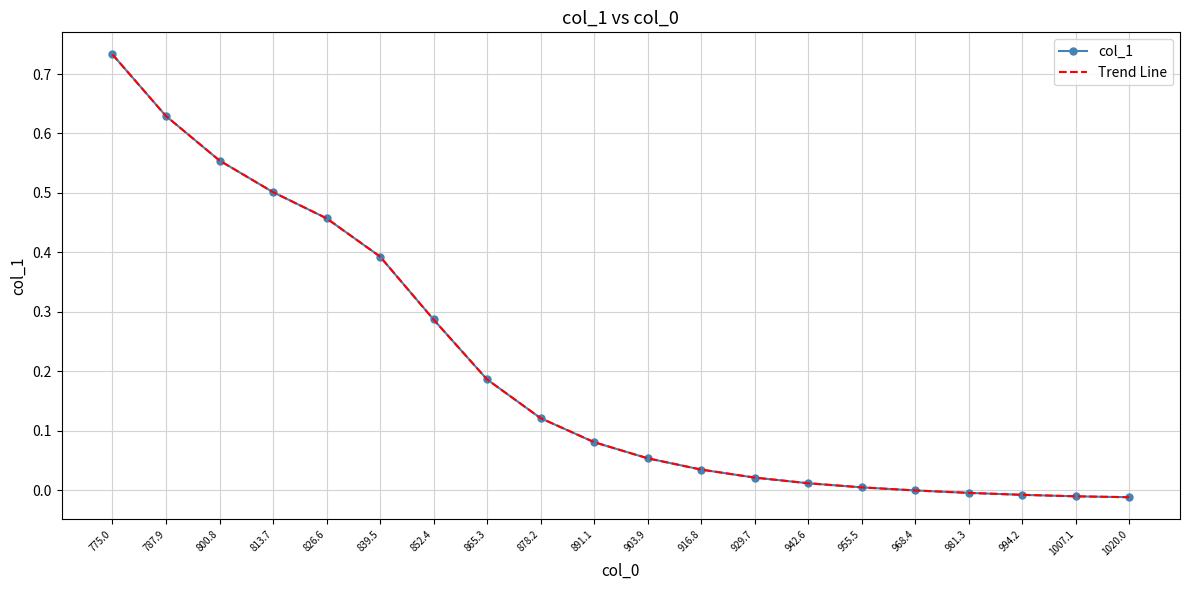

The col_1 series shows -0.0 at 1007.1. True or false?

False